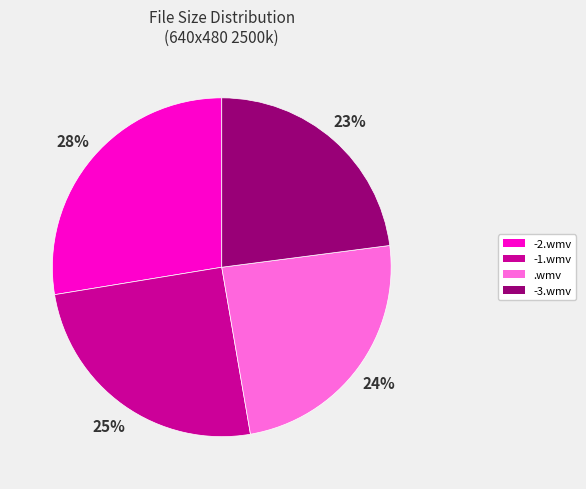

To the nearest percent, what is the average slice percentage?

25%